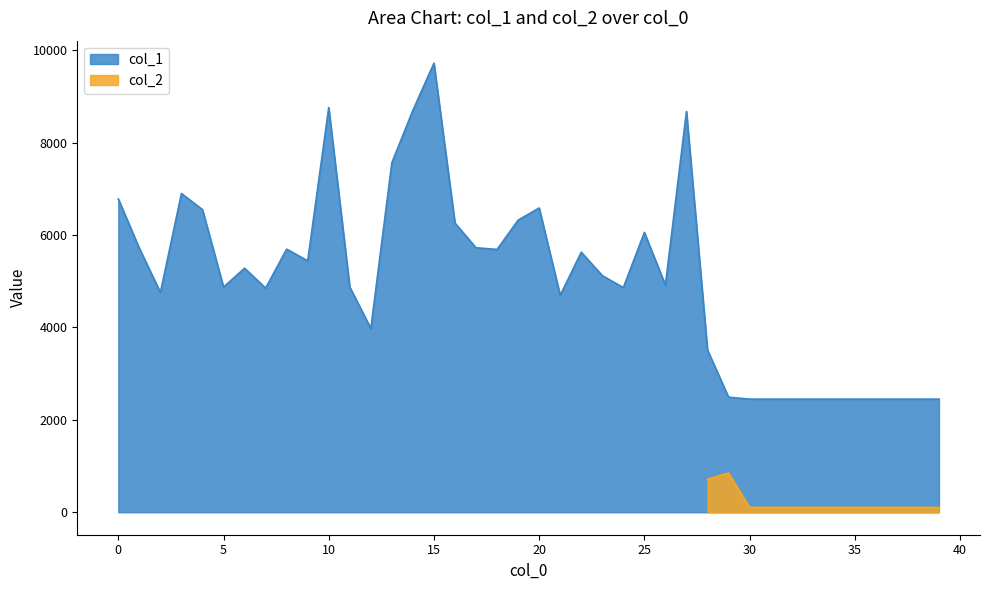

What is the lowest value of the col_1 series?

2448